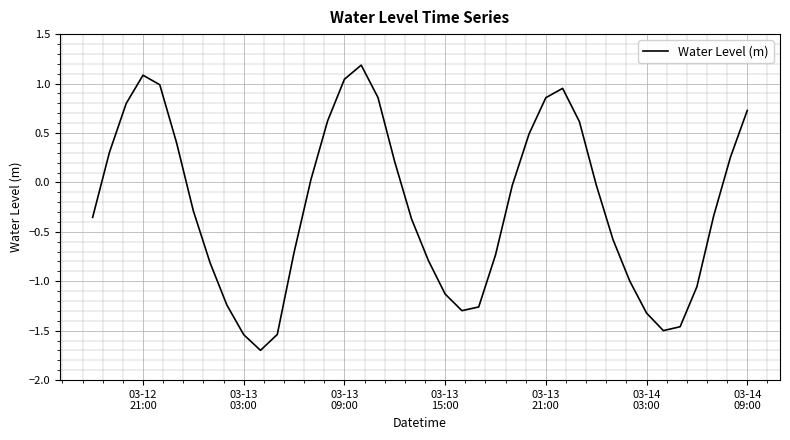

What is the greatest value displayed?

1.2